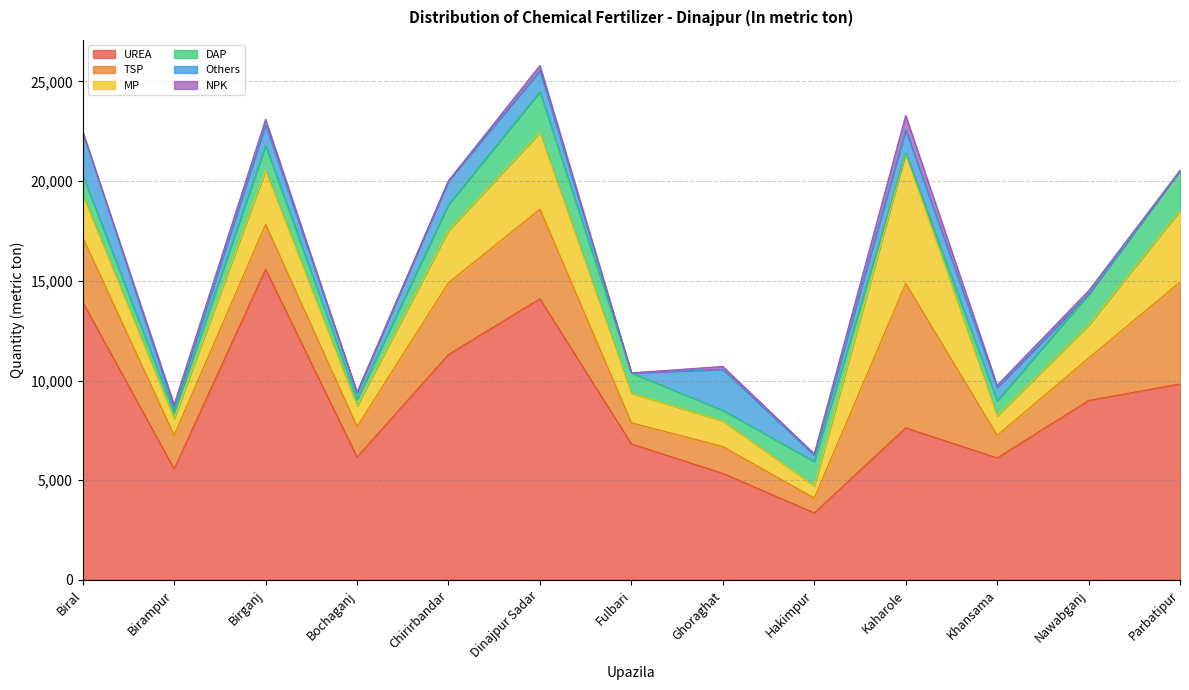

What is the difference between the maximum and minimum values in the MP series?

5880